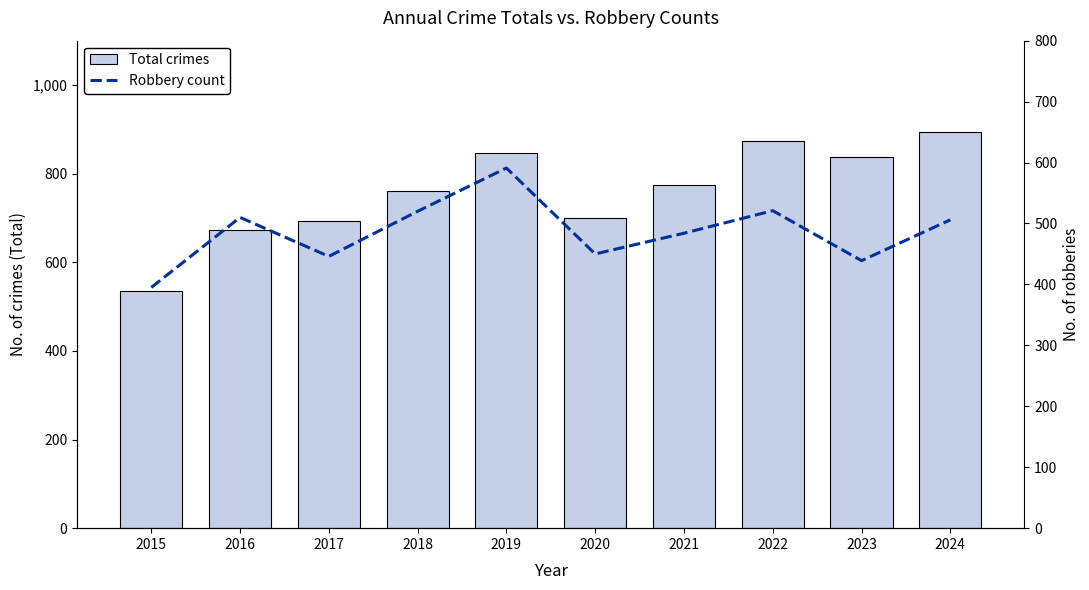

Which series changed the most between 2015 and 2021?

Total crimes